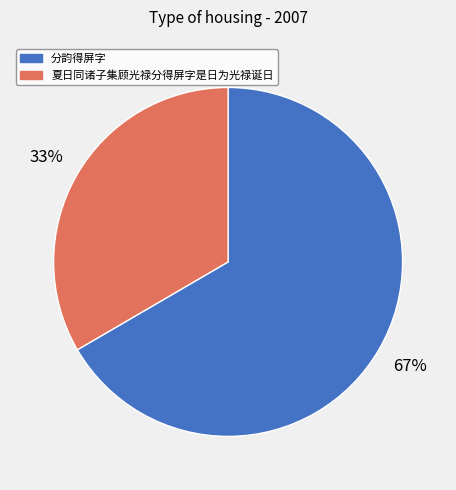

How many slices are in this pie chart?

2